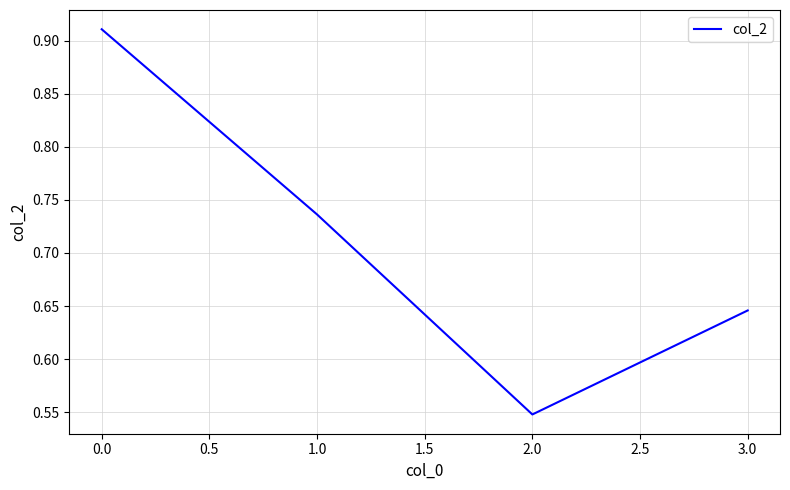

The value at 3.0 is 0.4. True or false?

False